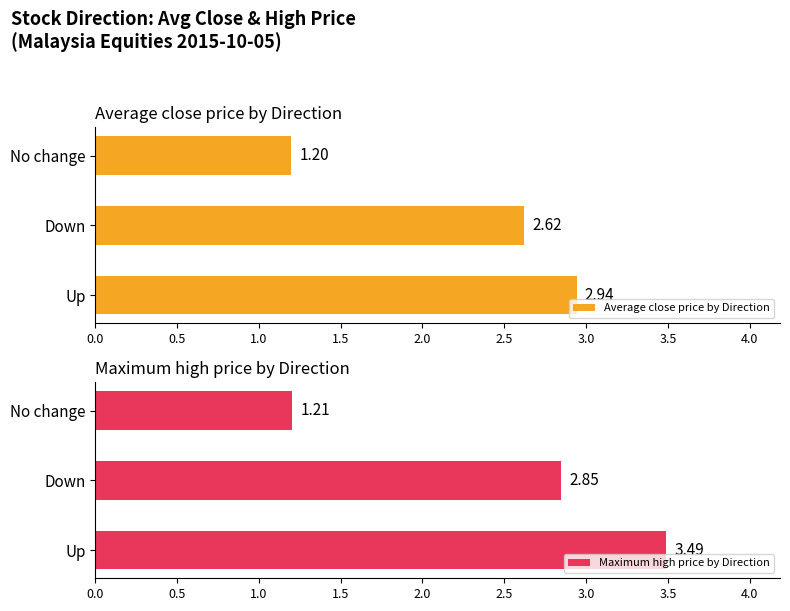

How many groups of bars are there?

3